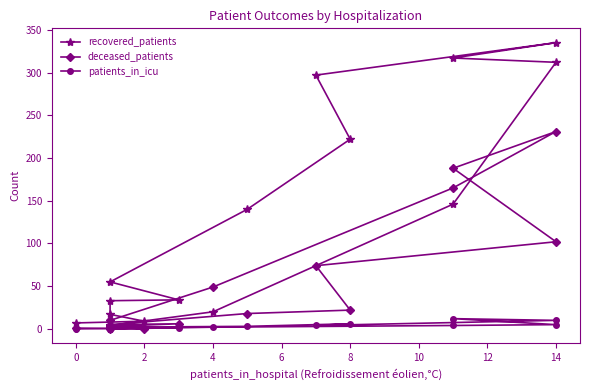

What is the sum of all recovered_patients values?

1948